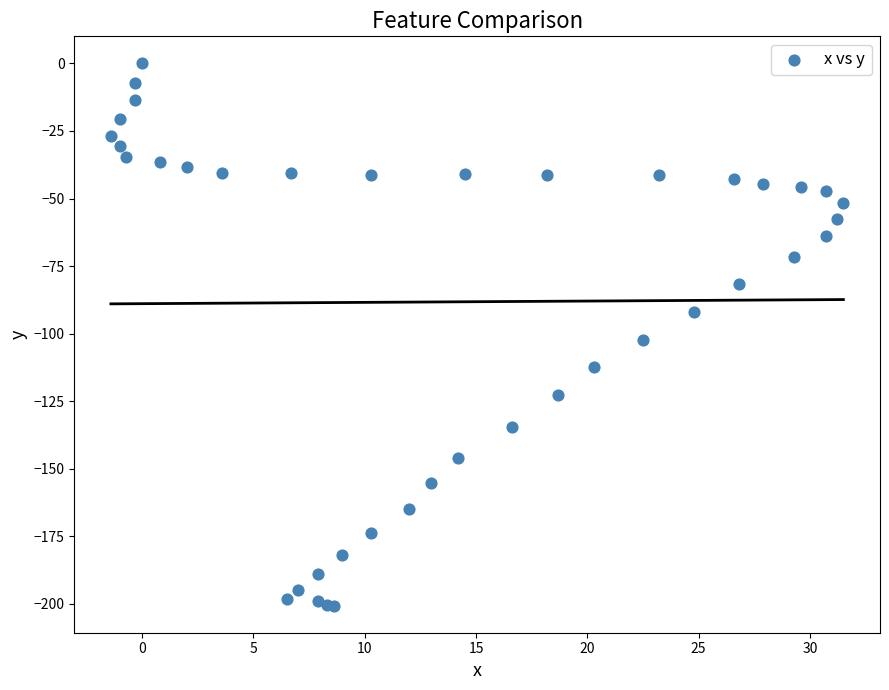

What Y value in the scatter plot is closest to -100?

-102.3